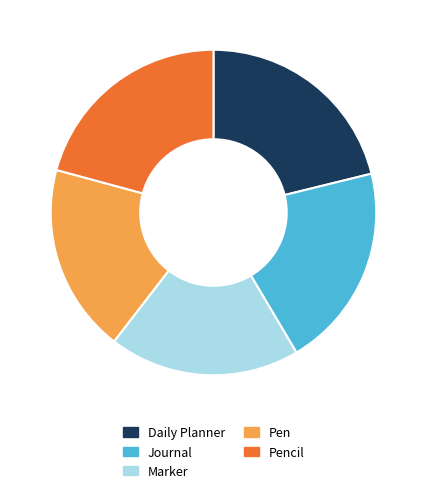

Is the sum of Pen and Daily Planner greater than half?

No